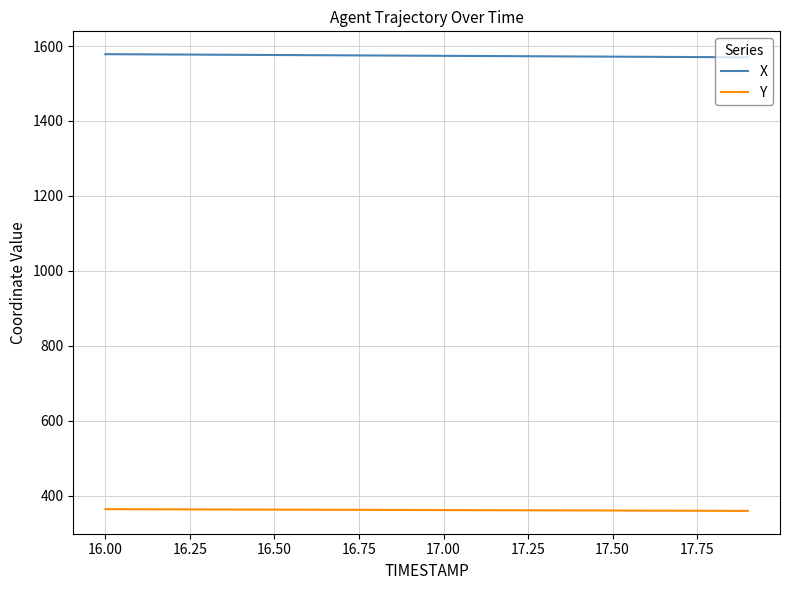

Rank the series by their maximum value, from highest to lowest.

X, Y